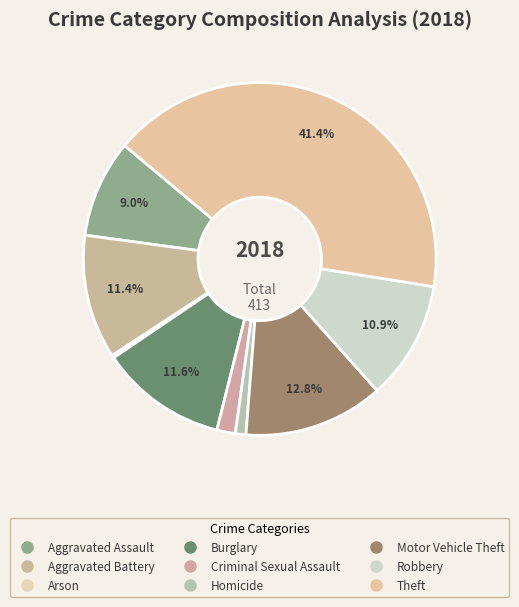

To the nearest percent, what is the difference between the largest and smallest slice percentages?

41%